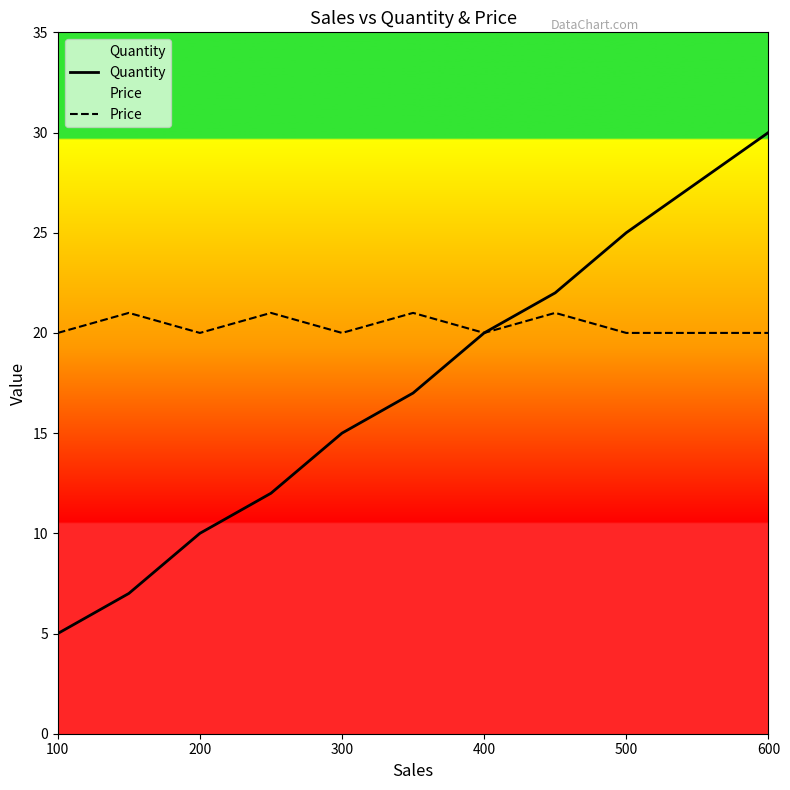

True or false: Quantity and Price cross at least once.

False